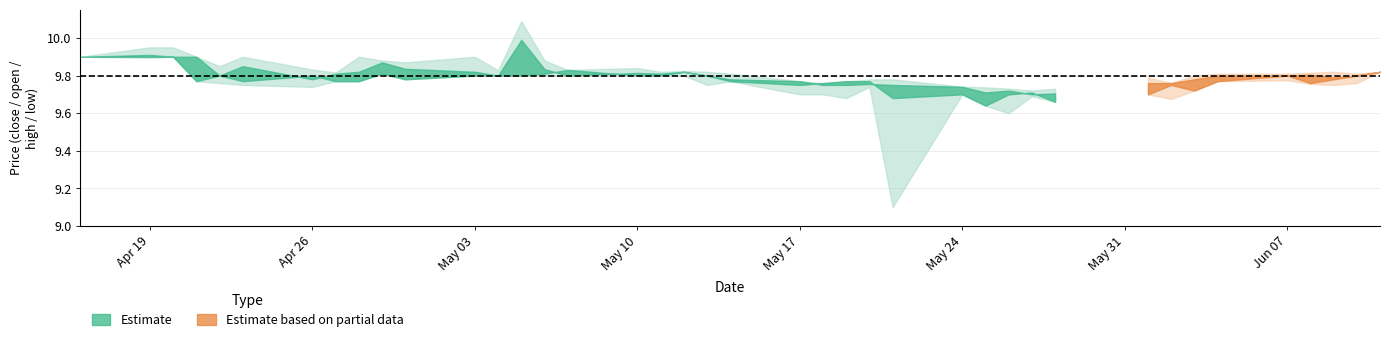

What is the label of the 22nd point from the right?

18